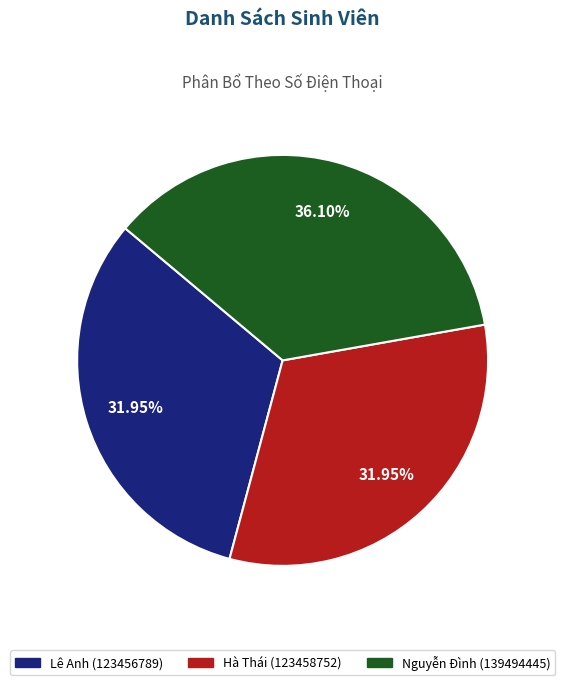

To the nearest percent, what is the difference between the largest and smallest slice percentages?

4%